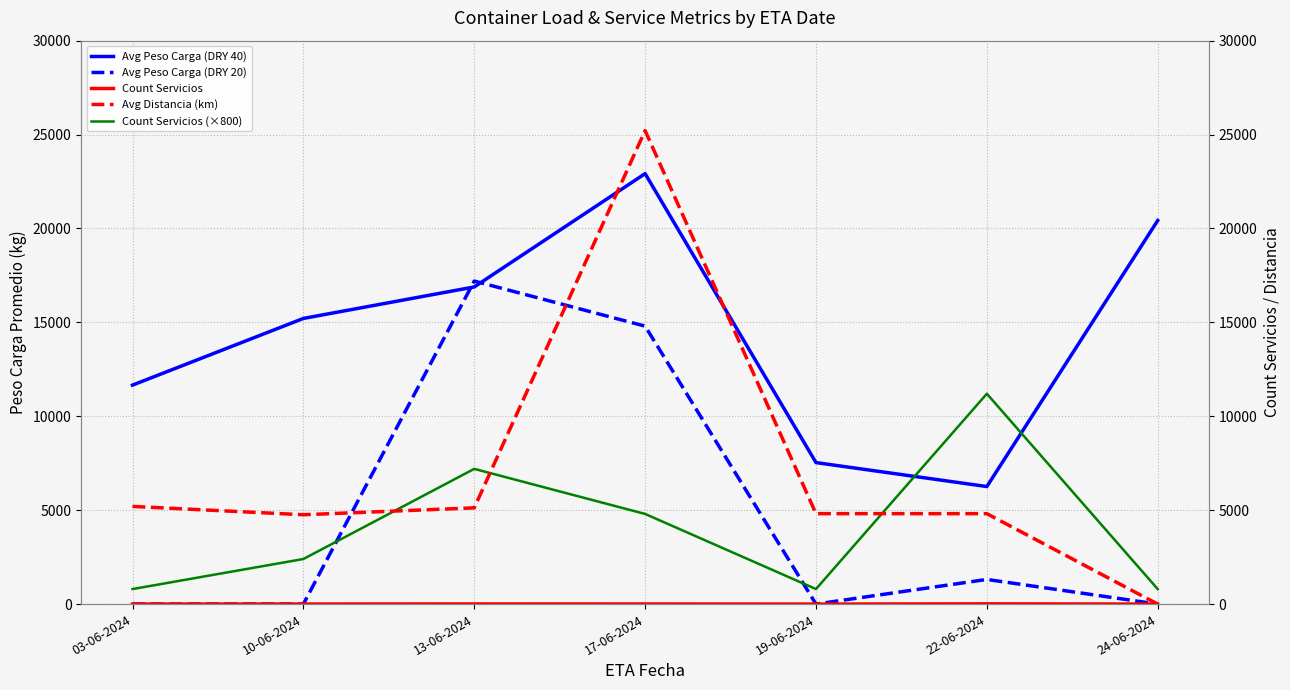

True or false: Avg Peso Carga (DRY 40) and Count Servicios cross at least once.

False